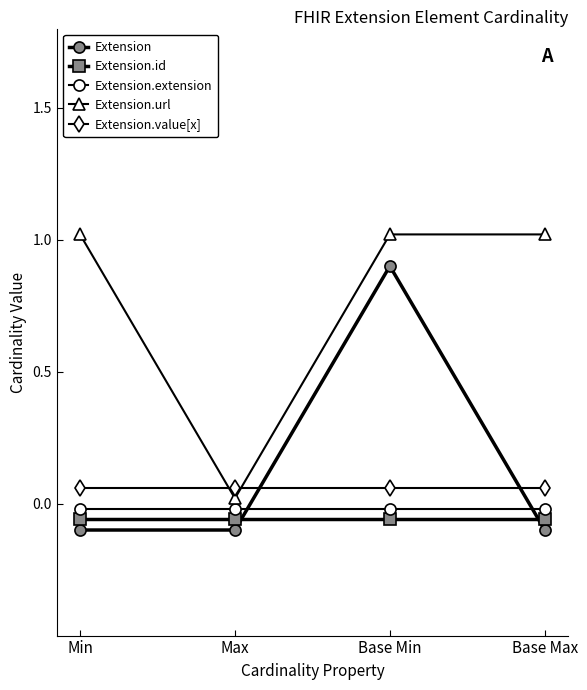

Rank the series by their maximum value, from highest to lowest.

Extension.url, Extension, Extension.value[x], Extension.extension, Extension.id